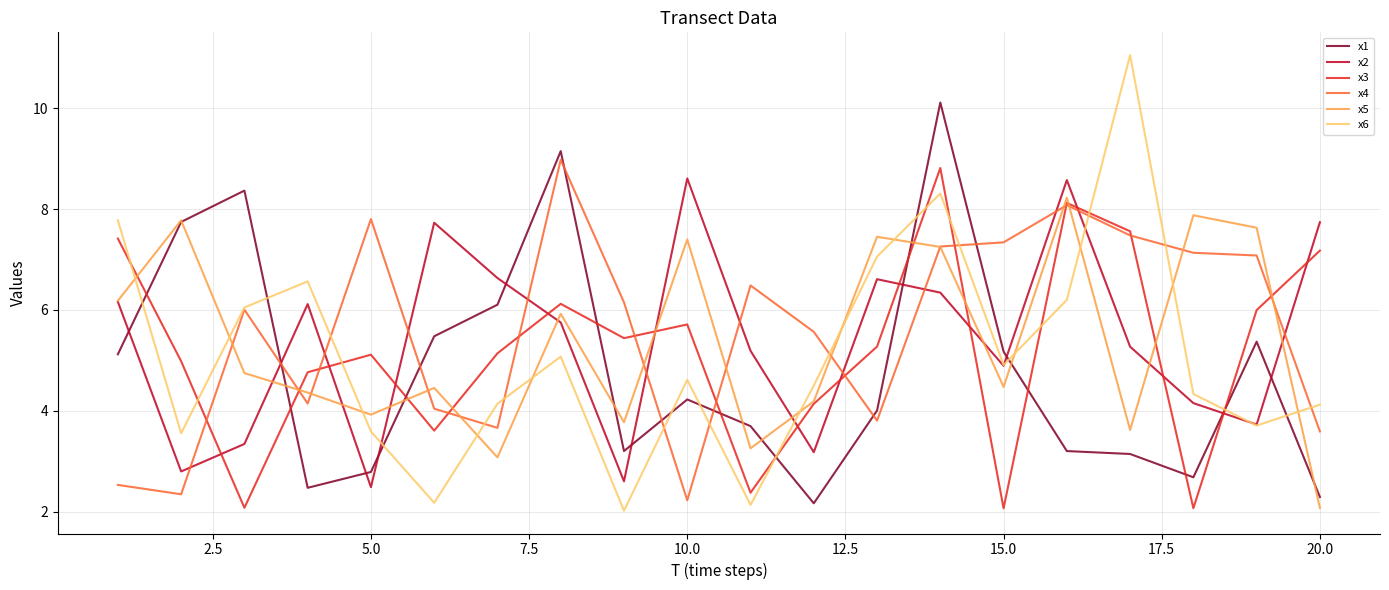

Which series has the widest spread of values?

x6